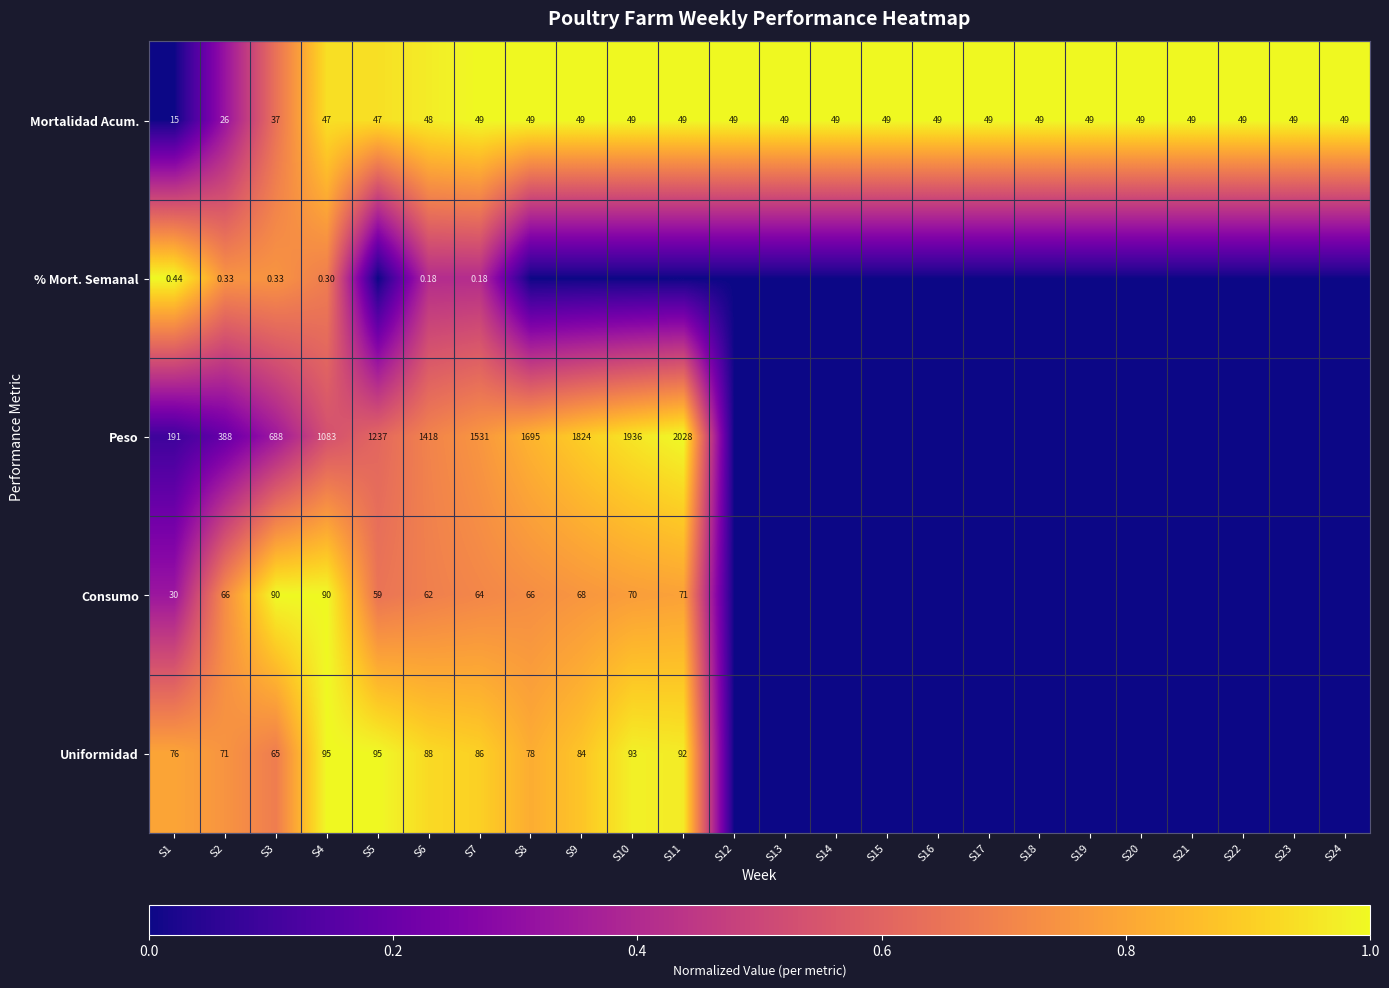

Is the value of % Mort. Semanal at S4 greater than the value of Consumo at S6?

No